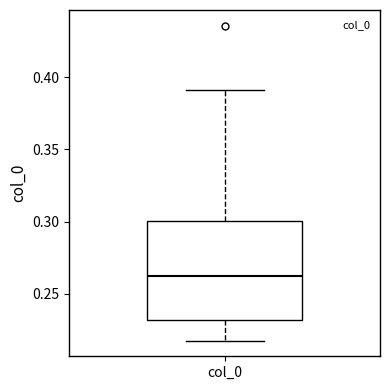

Transcribe this box plot: give where the median line is, the range the box spans, and where the two whiskers end, as read against the y-axis. The values are not printed on the chart, so give them approximately, as read against the axis.

median 0.26, box 0.23 to 0.30, whiskers 0.22 to 0.39